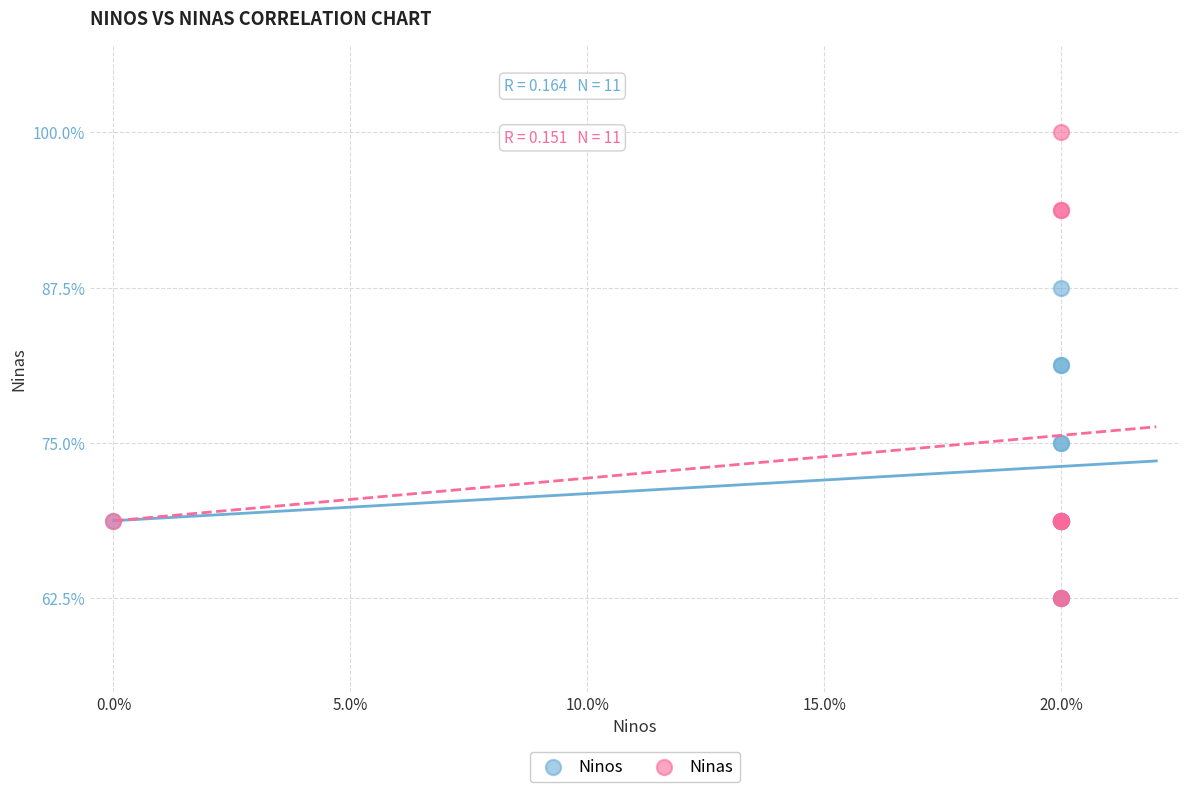

What are all the series names shown in the legend?

Ninos, Ninas